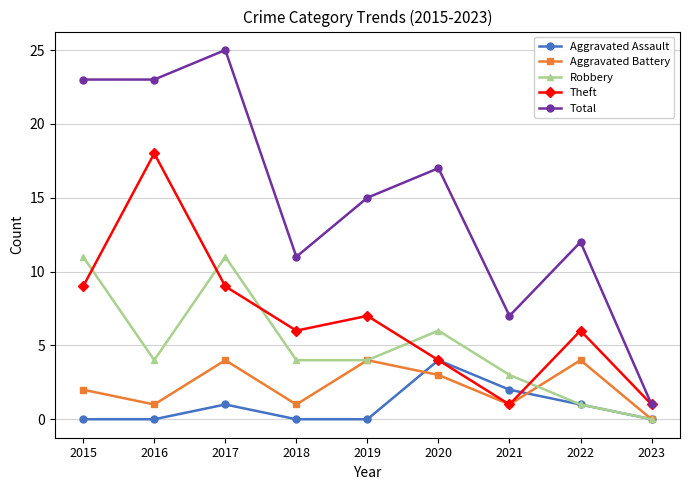

How many series are shown in this chart?

5